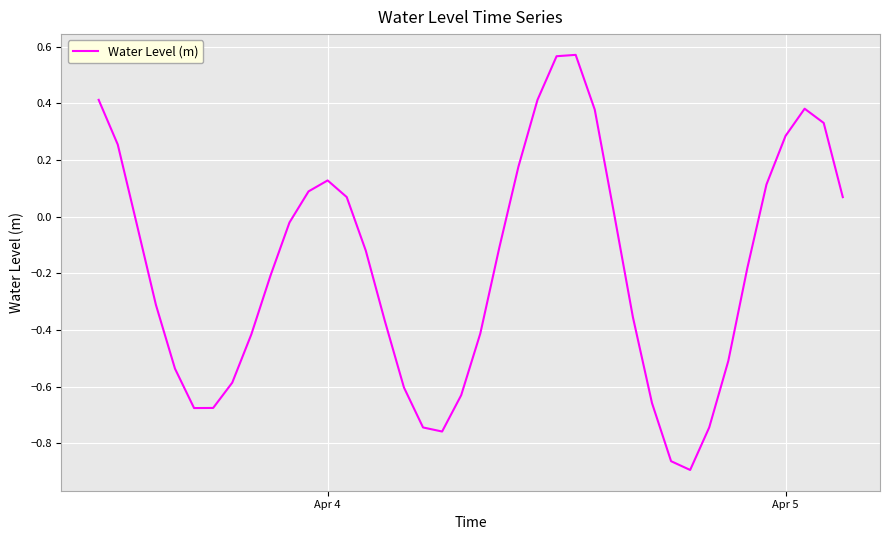

What is the difference between the maximum and minimum values?

1.5